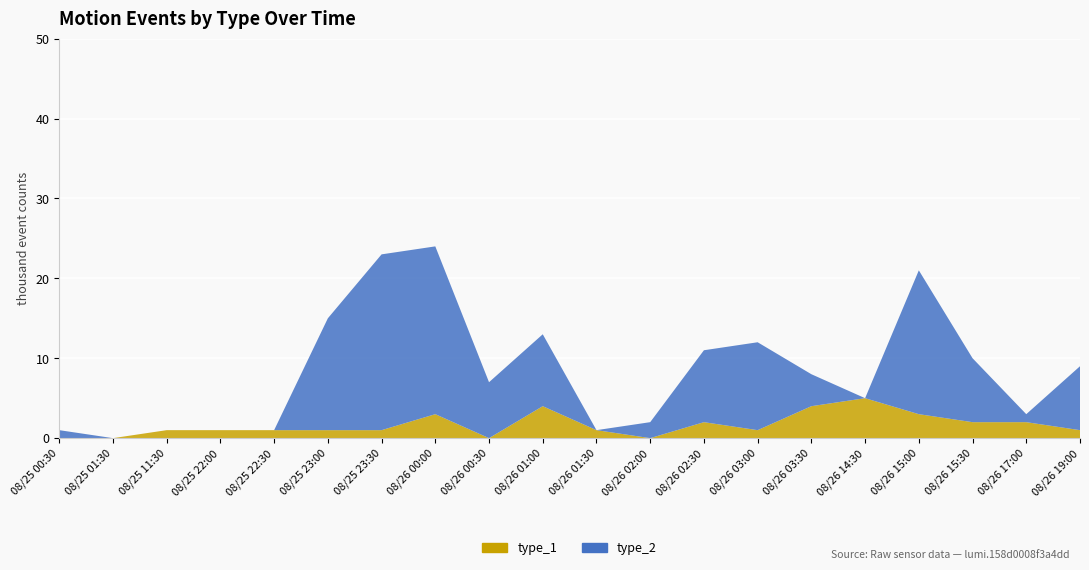

Reading left to right, extract all data points from this chart.

type_1: 0	0	1	1	1	1	1	3	0	4	1	0	2	1	4	5	3	2	2	1
type_2: 1	0	0	0	0	14	22	21	7	9	0	2	9	11	4	0	18	8	1	8